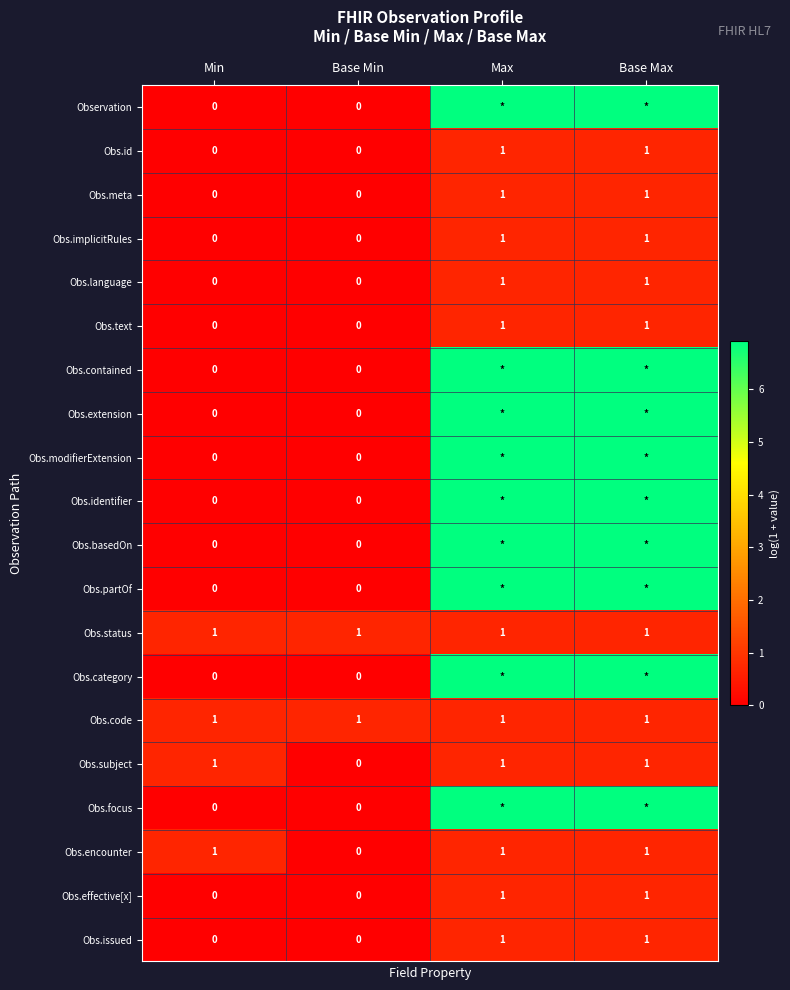

How many values in the Obs.language series are below 1?

2